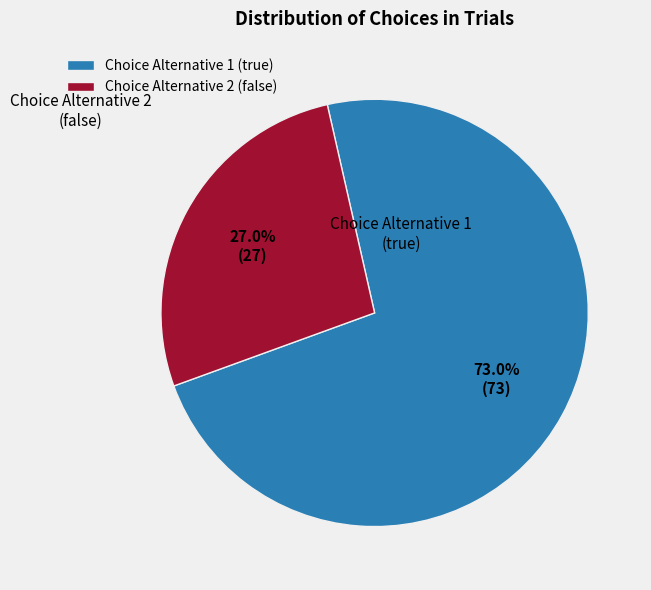

Which category accounts for the majority?

Choice Alternative 1 (true)